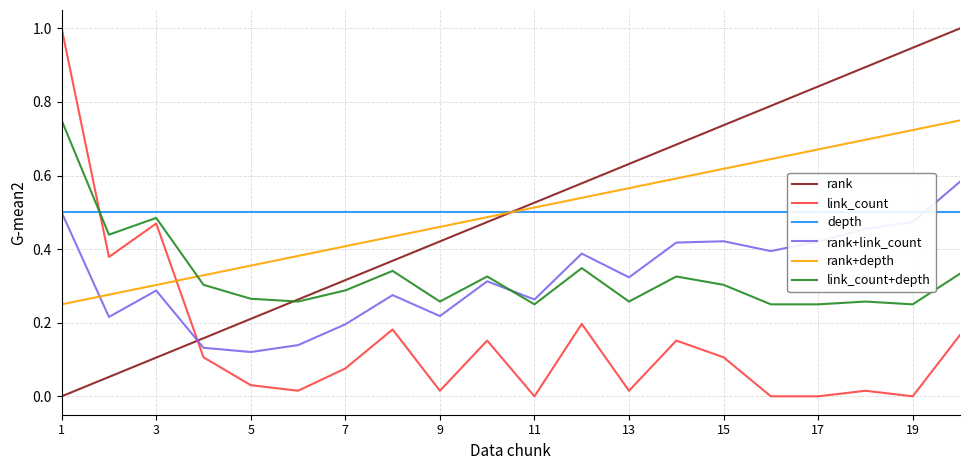

Is the value of rank at 3 greater than the value of link_count+depth at 7?

No